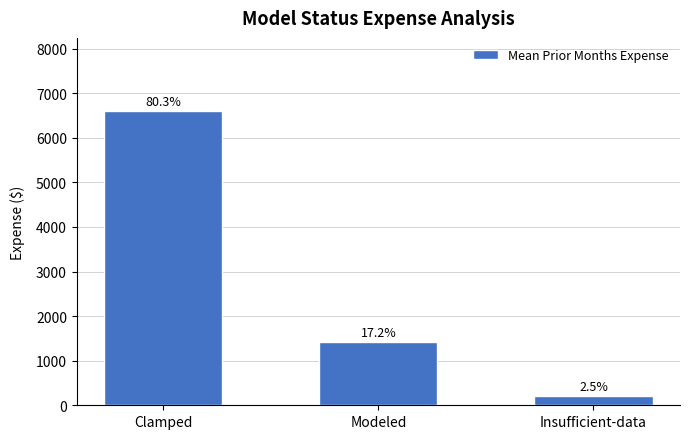

True or false: the data shows 125.1 at Insufficient-data.

False